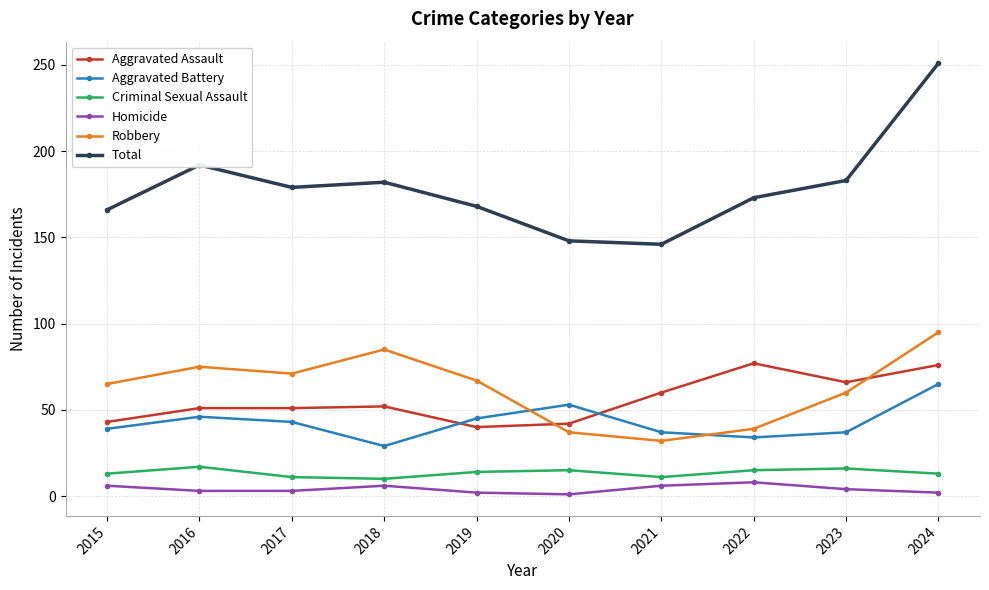

True or false: Aggravated Battery has a value of 70 at 2017.

False